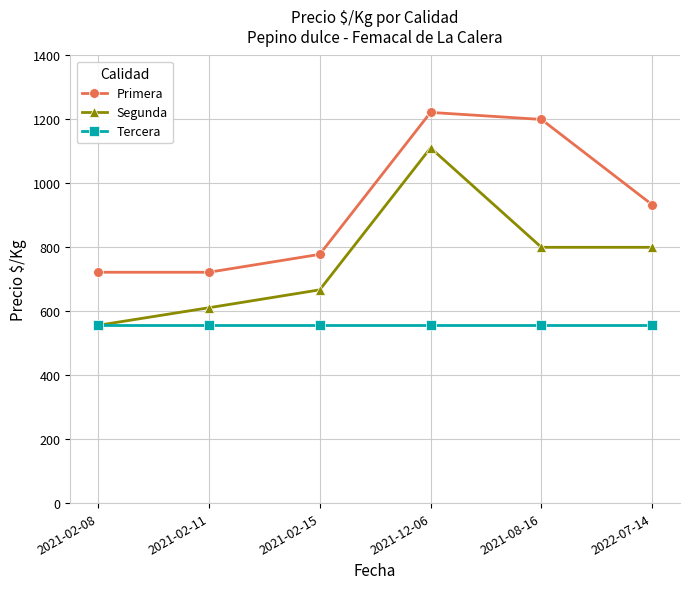

What is the lowest value of the Segunda series?

556